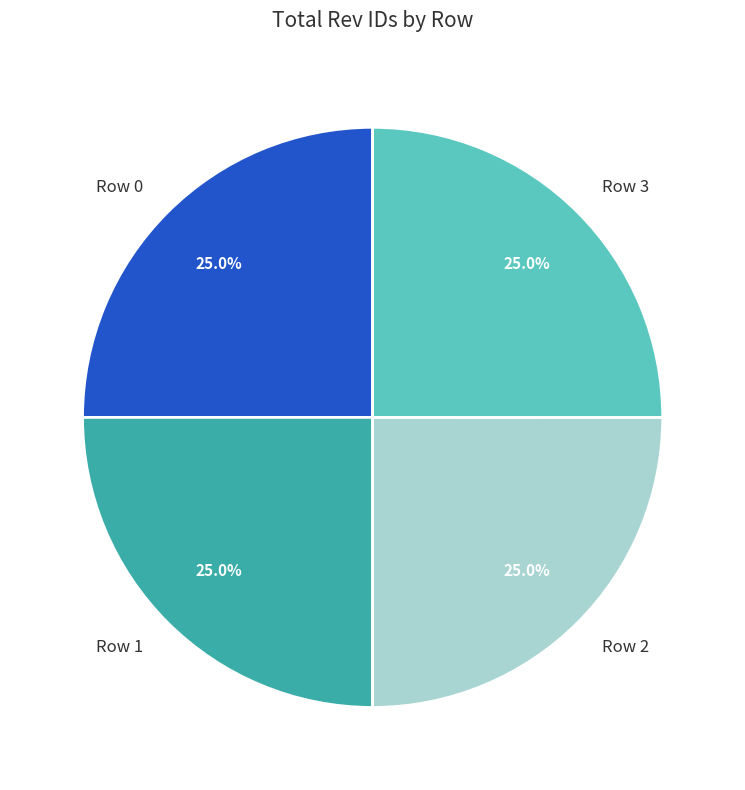

How many segments does this pie chart have?

4